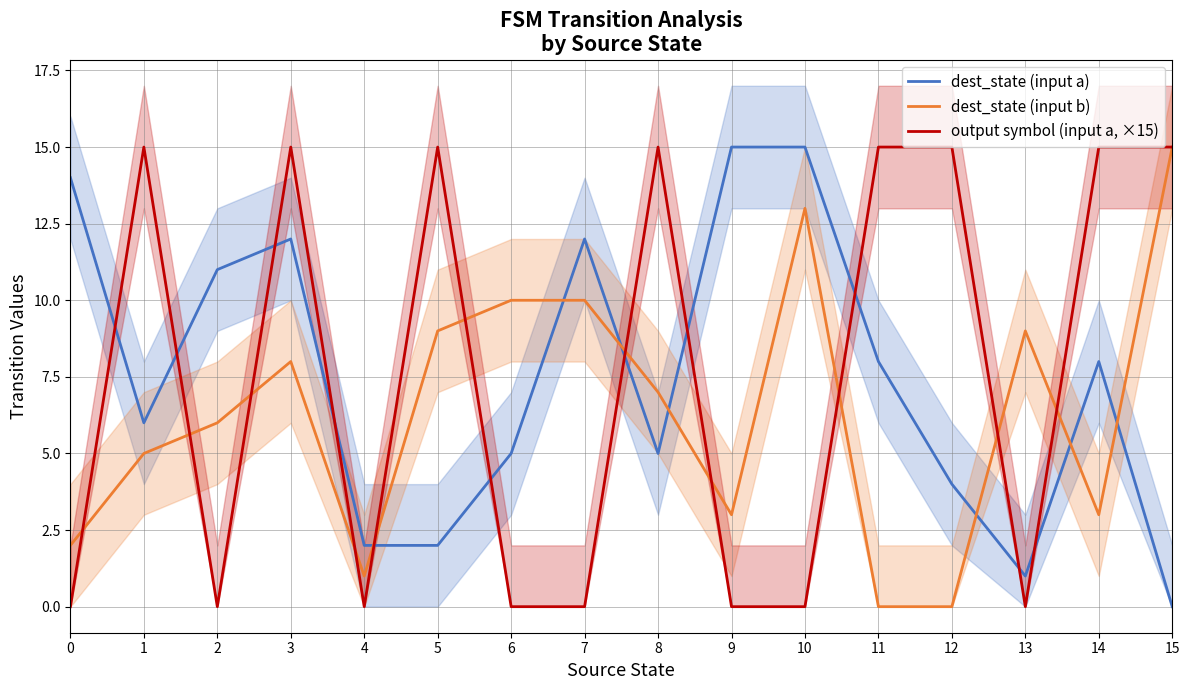

The value of output symbol (input a, ×15) at 13 is 0. True or false?

True